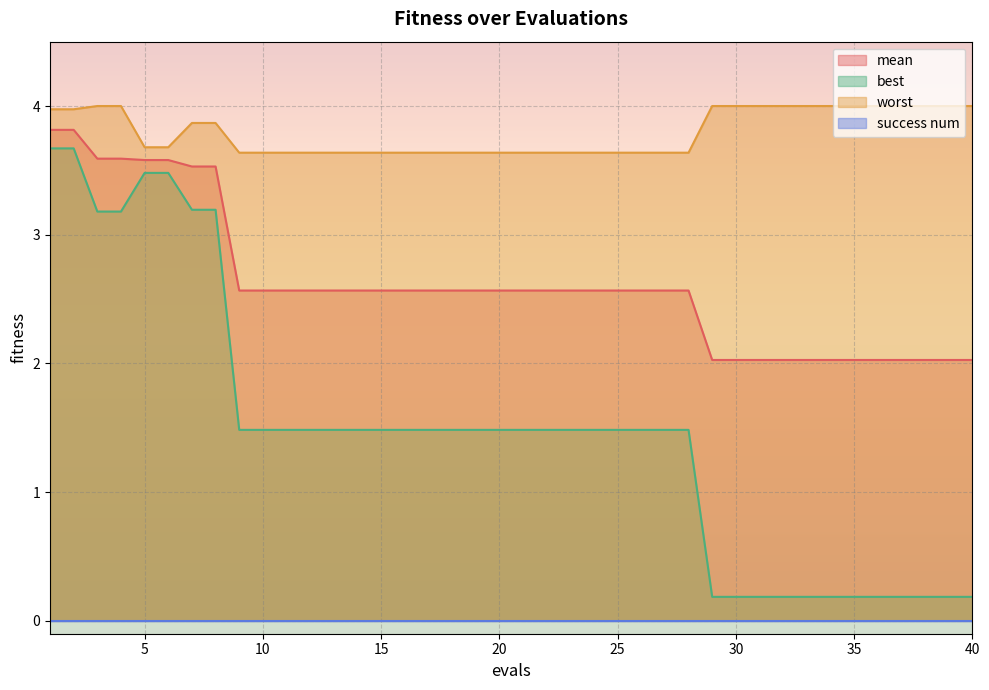

At how many categories does at least one series exceed 1?

40